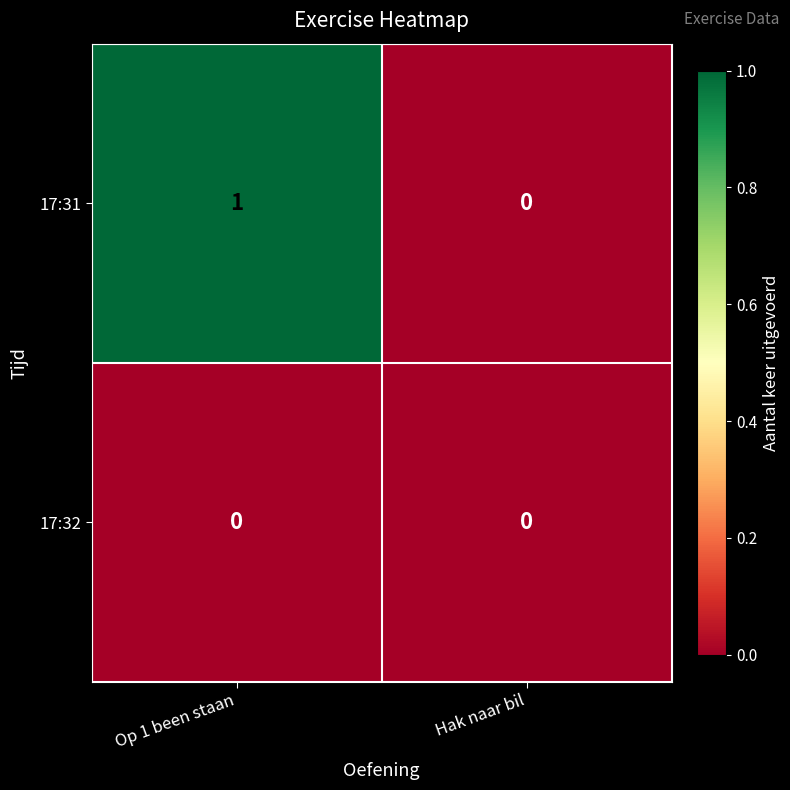

What is the greatest value displayed?

1